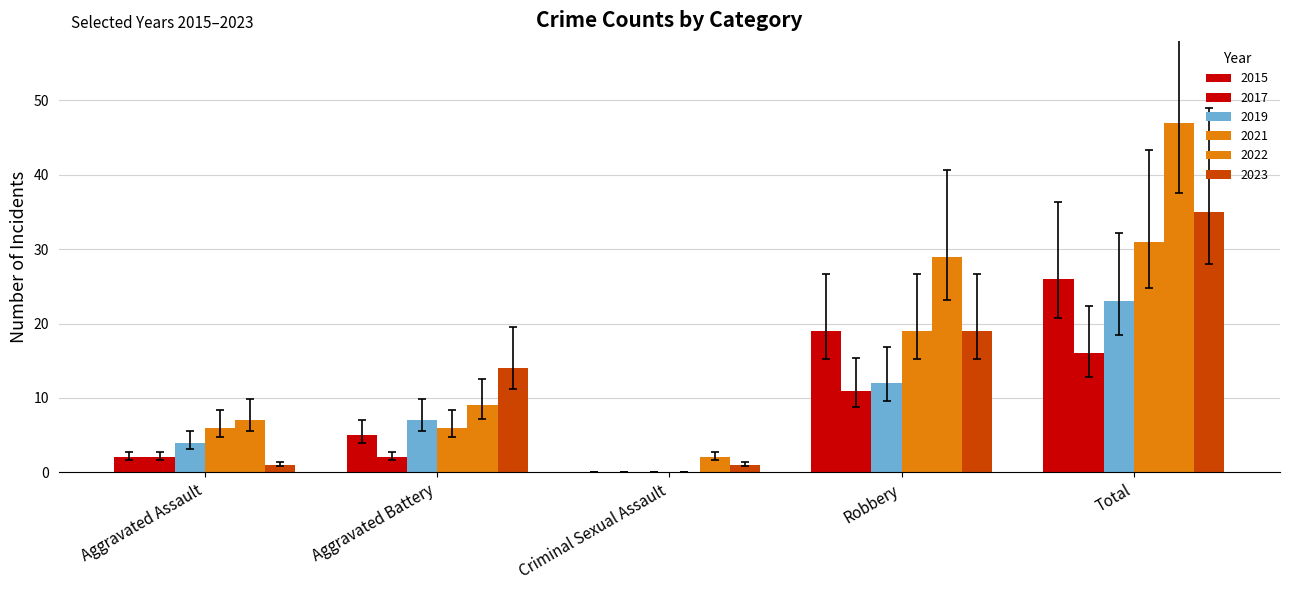

What is the difference between the maximum and minimum values in the 2019 series?

23